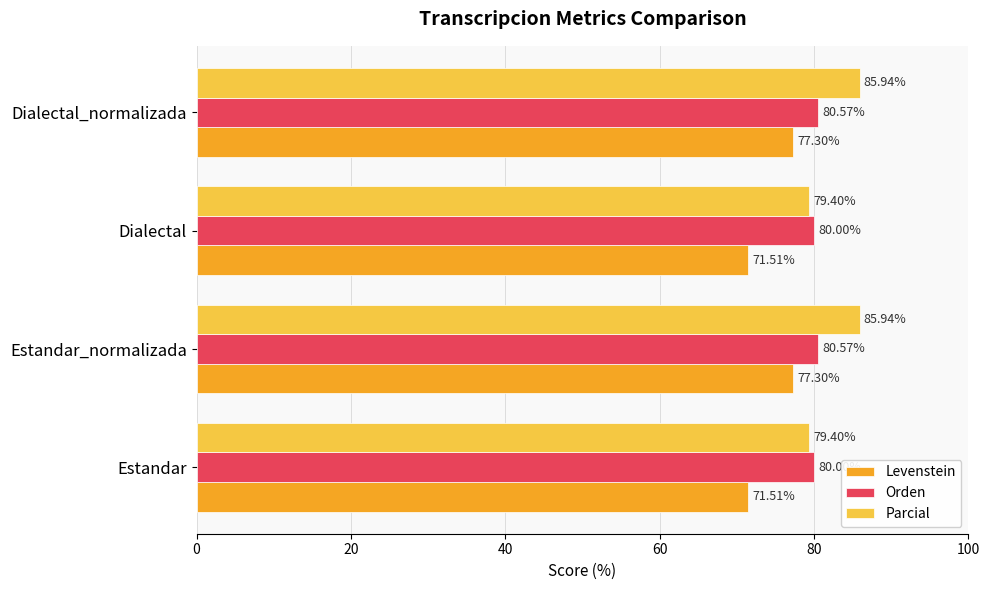

List the series in order of their peak value, lowest first.

Levenstein, Orden, Parcial